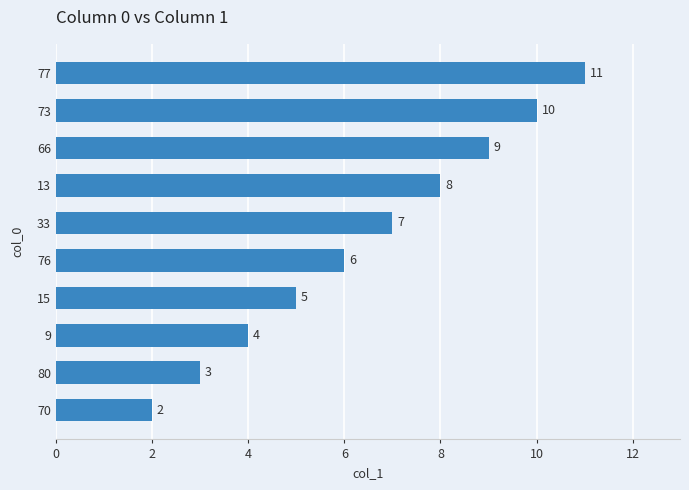

What is the smallest value displayed?

2